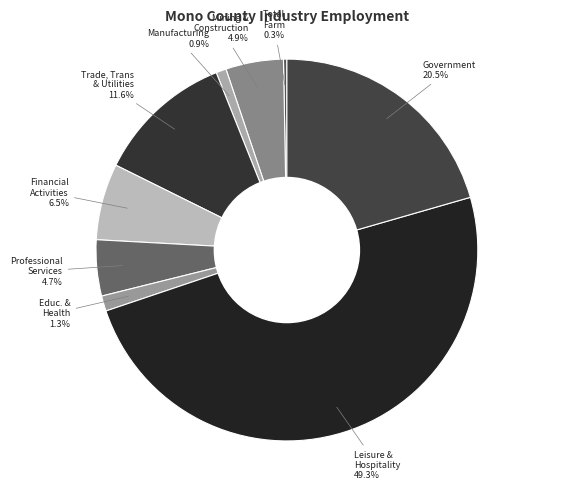

Count the number of slices in the pie.

9